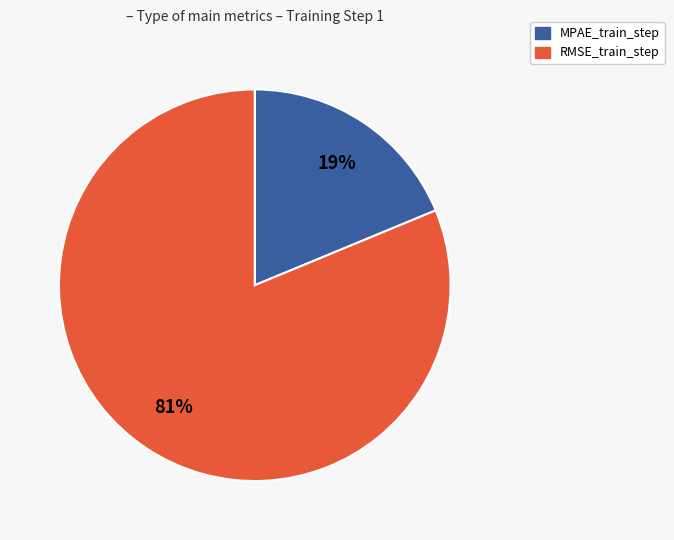

Is the sum of MPAE_train_step and RMSE_train_step greater than half?

Yes